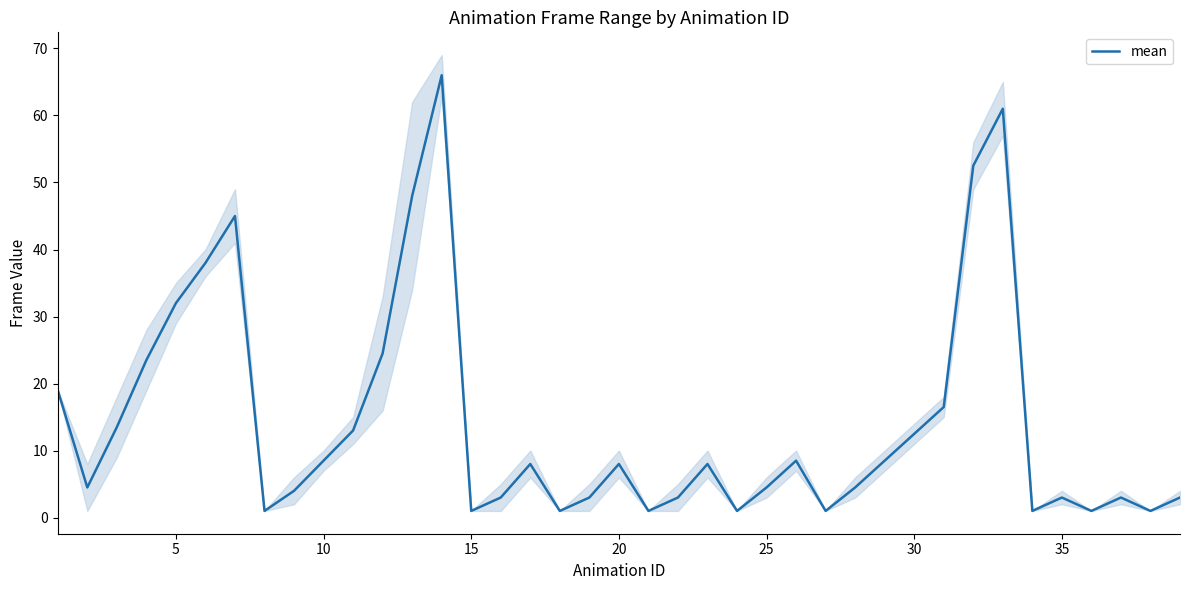

What is the maximum value for mean?

66.0